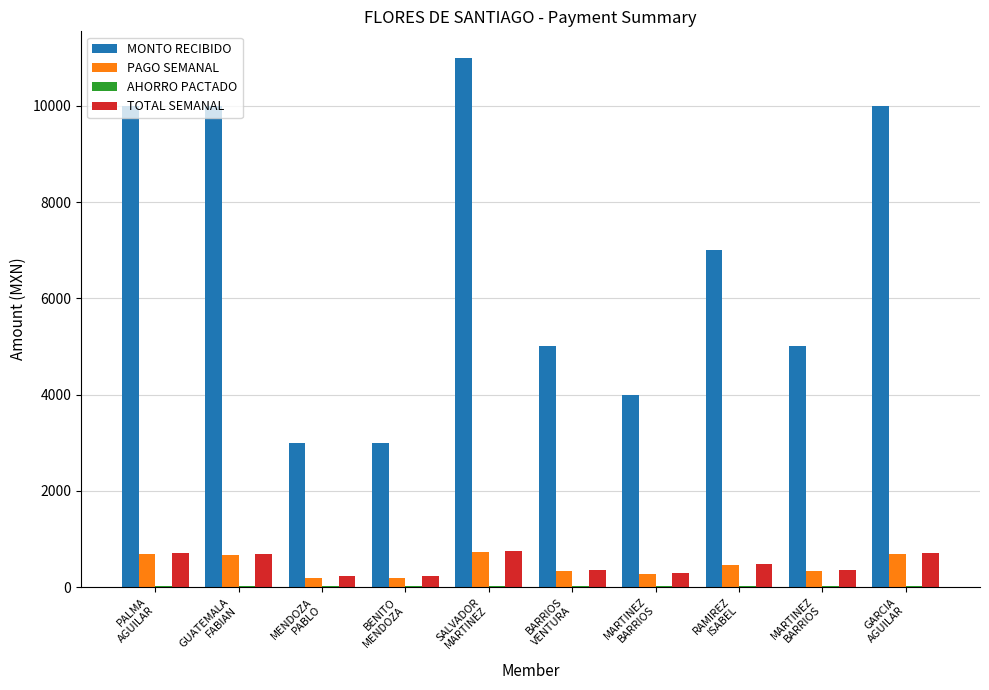

The TOTAL SEMANAL series shows 682 at GUATEMALA
FABIAN. True or false?

True